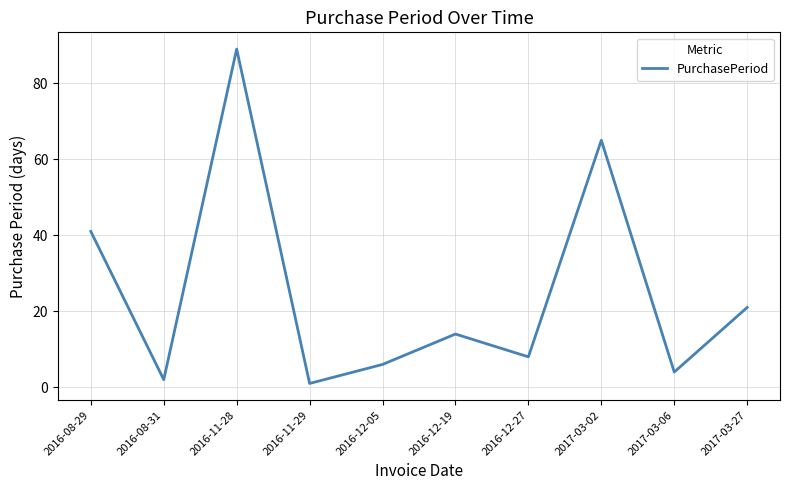

Approximately how many times larger is the value at 2016-11-28 compared to 2016-12-05?

14.8